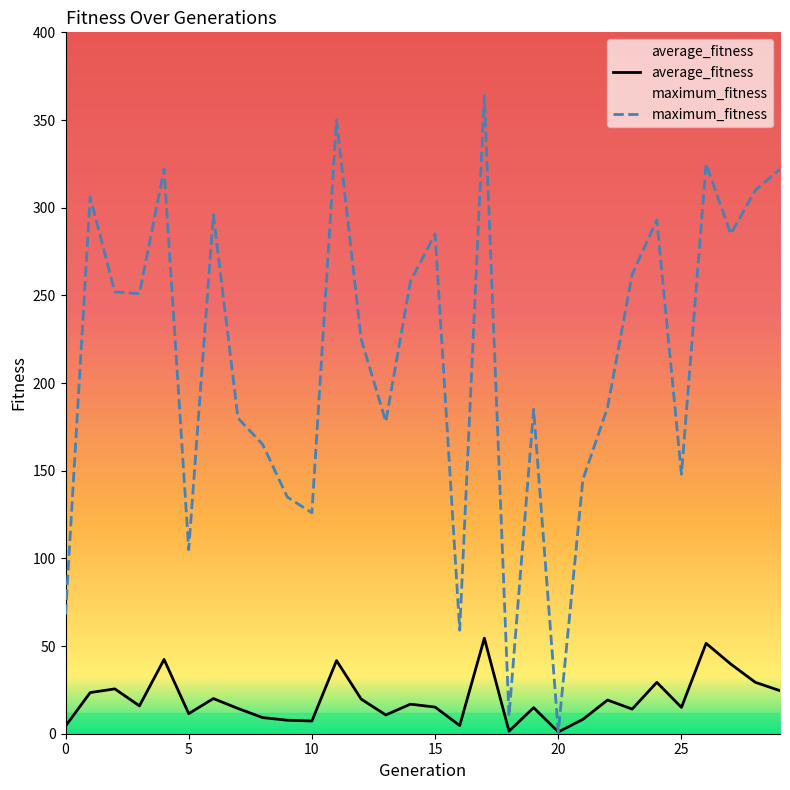

Between 1 and 17, which is larger?

17